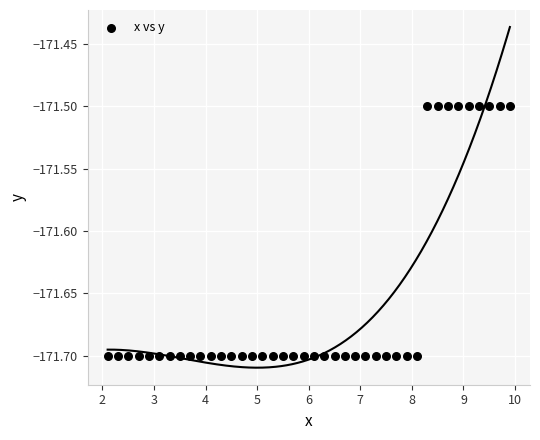

What is the range of X values (max minus min)?

7.8